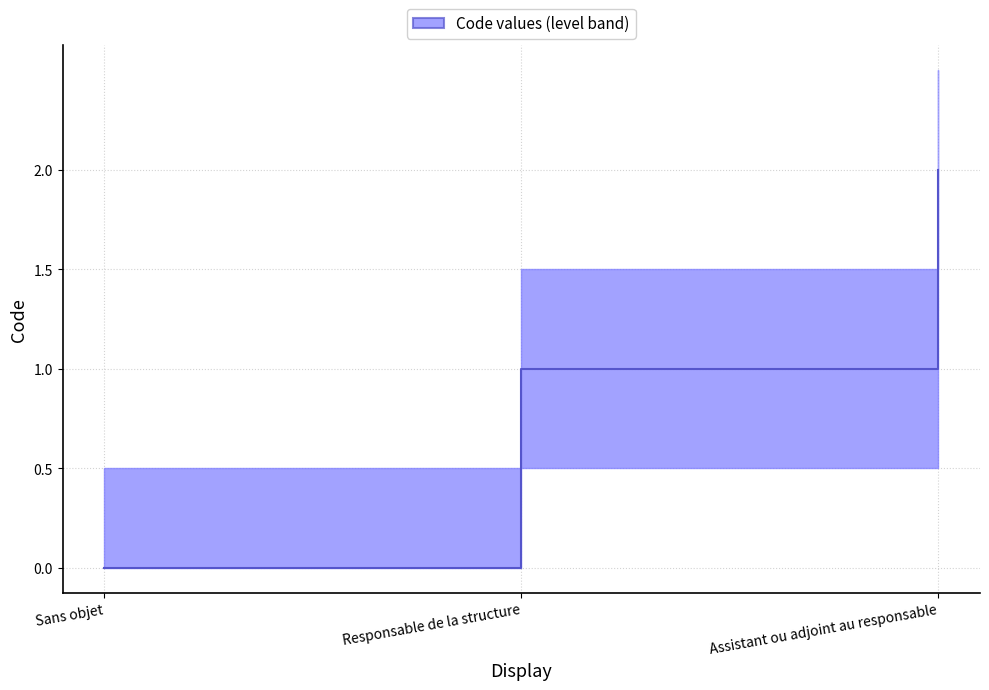

Reading left to right, what are all the values shown in this chart?

Sans objet=0	Responsable de la structure=1	Assistant ou adjoint au responsable=2